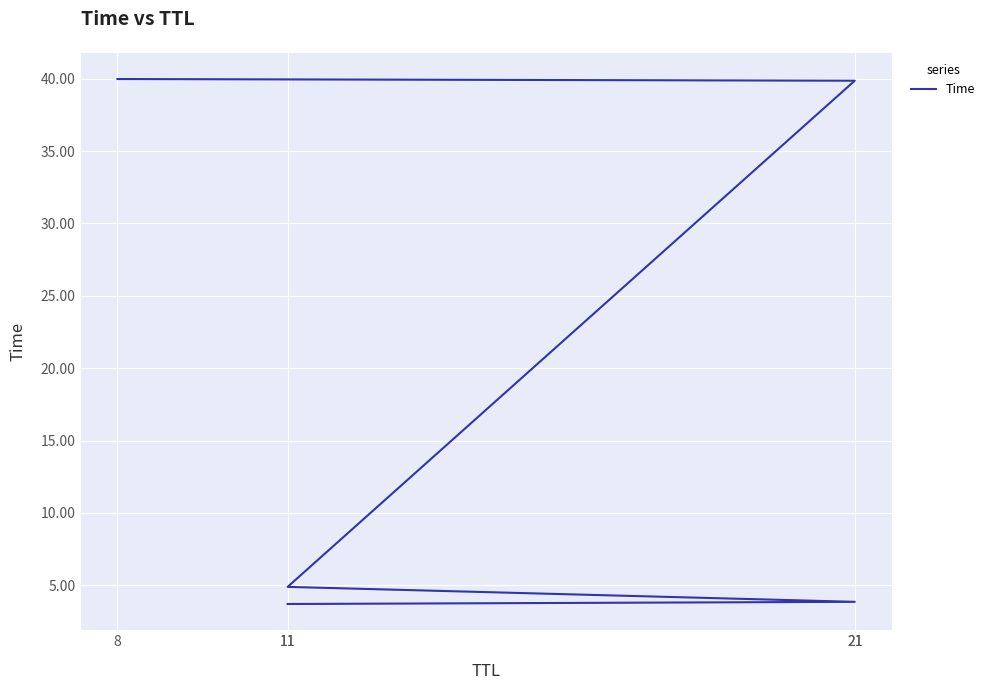

What value does the data have at 21?

39.9